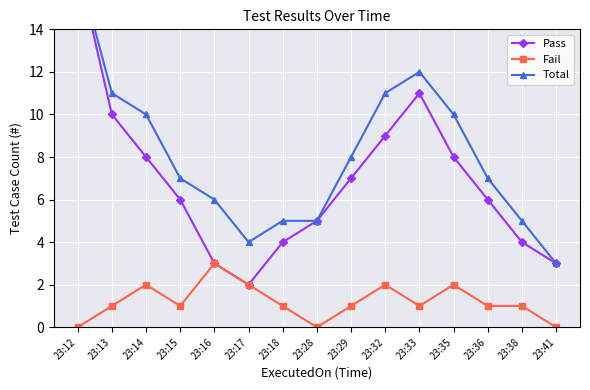

What is the sum of all Fail values?

18